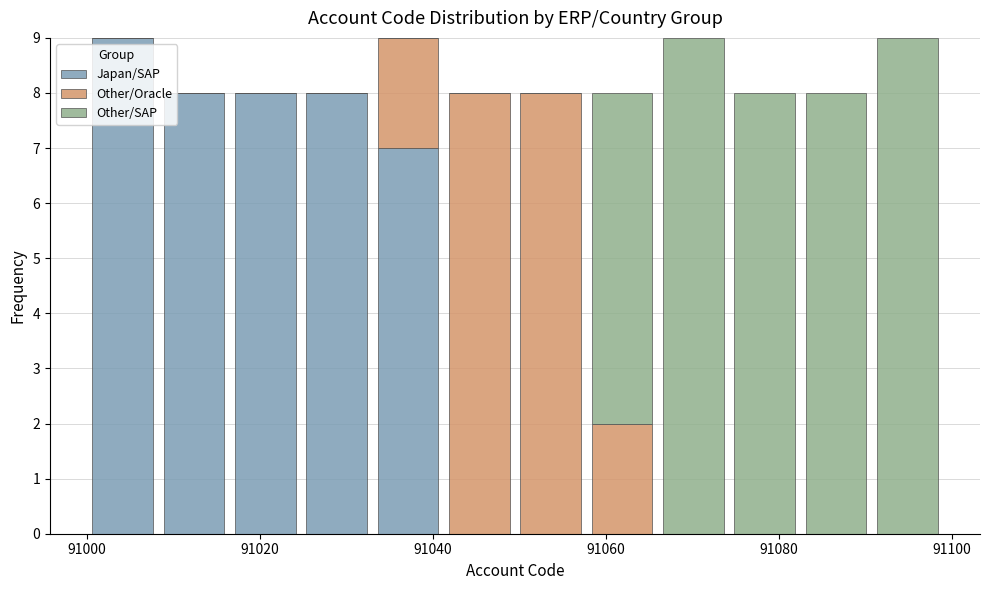

What is the total height of the stacked bar covering 91050 to 91058 on the x-axis? Neither the bar edges nor the heights are printed on the chart, so give them approximately, as read against the axes.

8